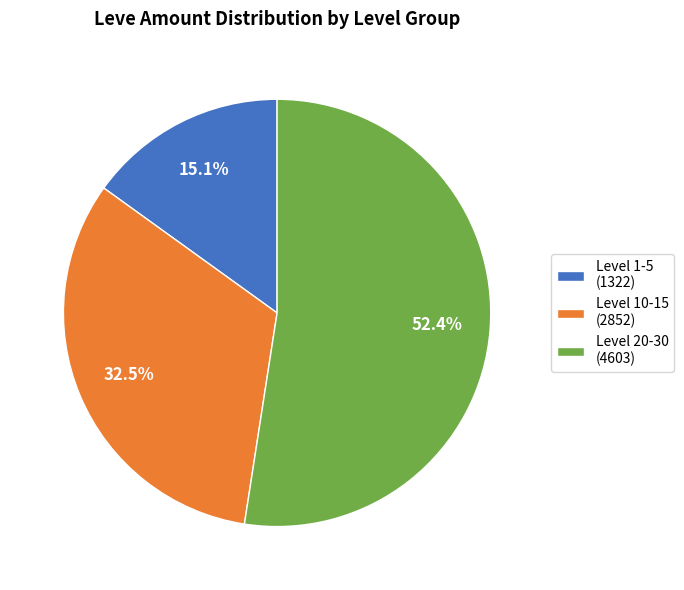

How many slices are in this pie chart?

3